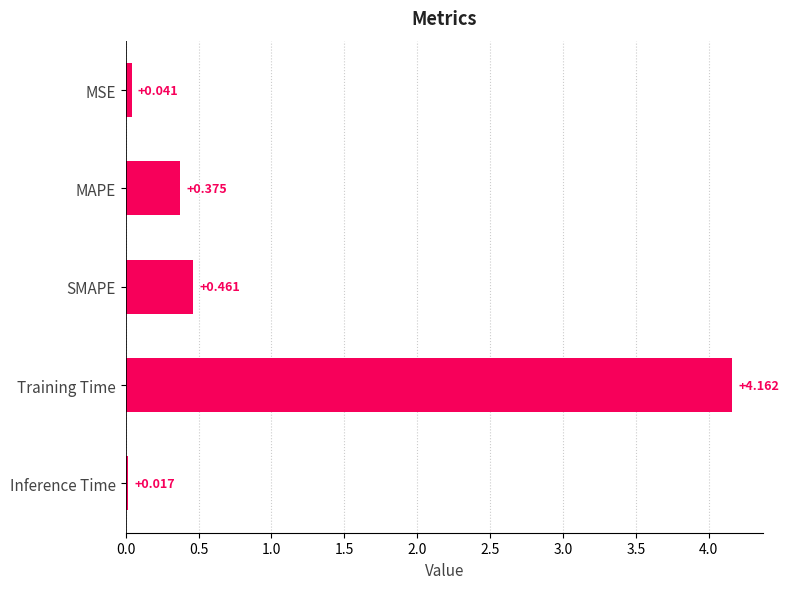

At which label is the value closest to 2?

SMAPE